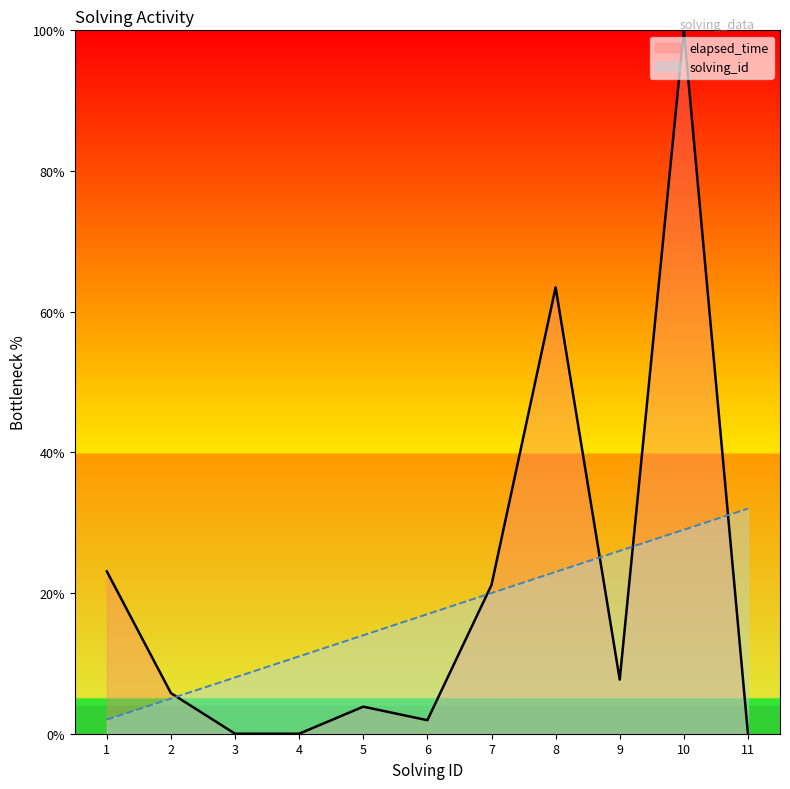

Which series has the largest total across all categories?

elapsed_time